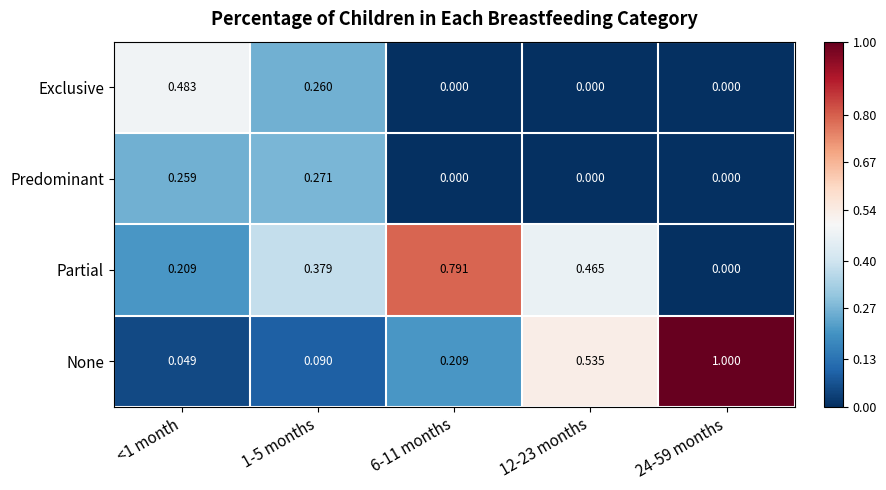

Which series has the largest total across all categories?

None